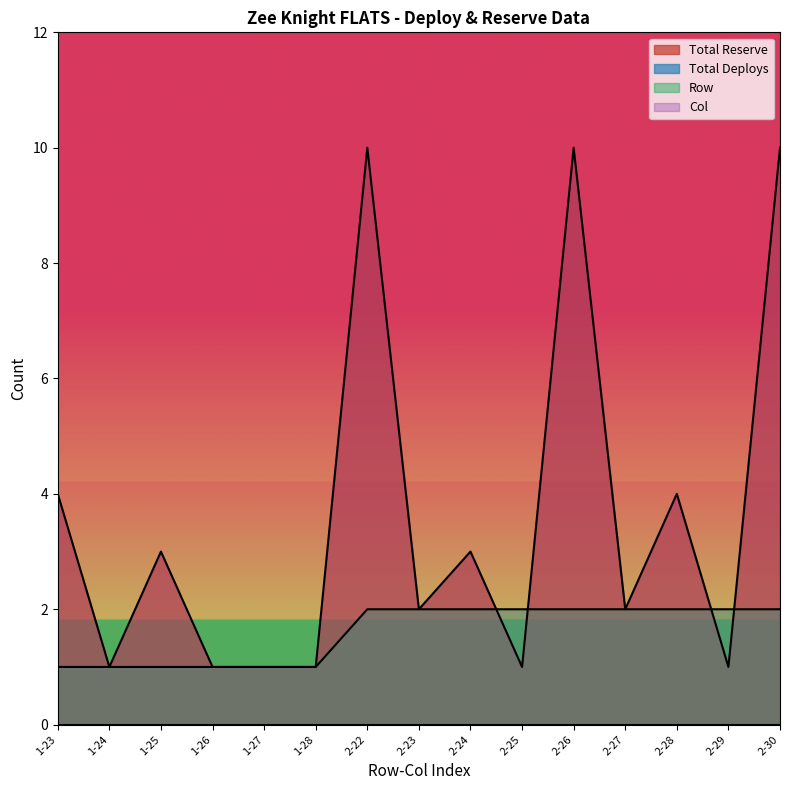

What is the label of the 14th point from the right?

1-24